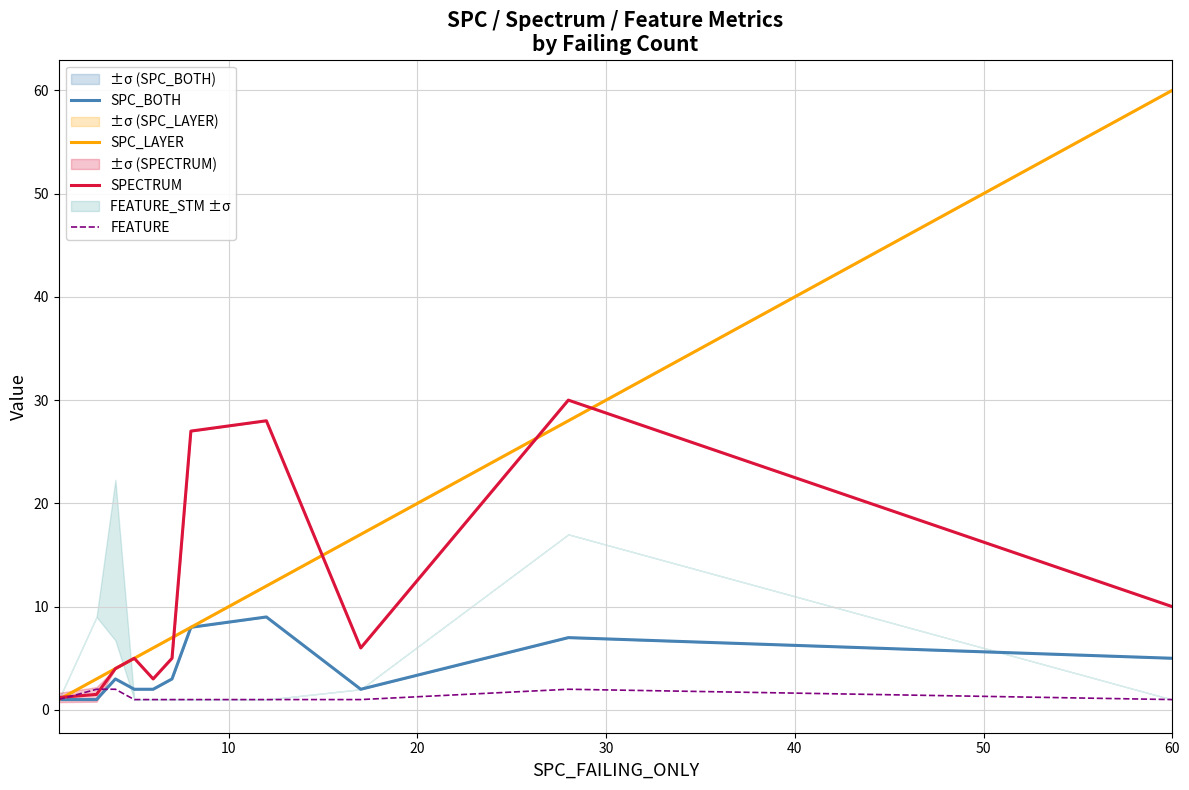

Which series has the largest total across all categories?

SPC_LAYER